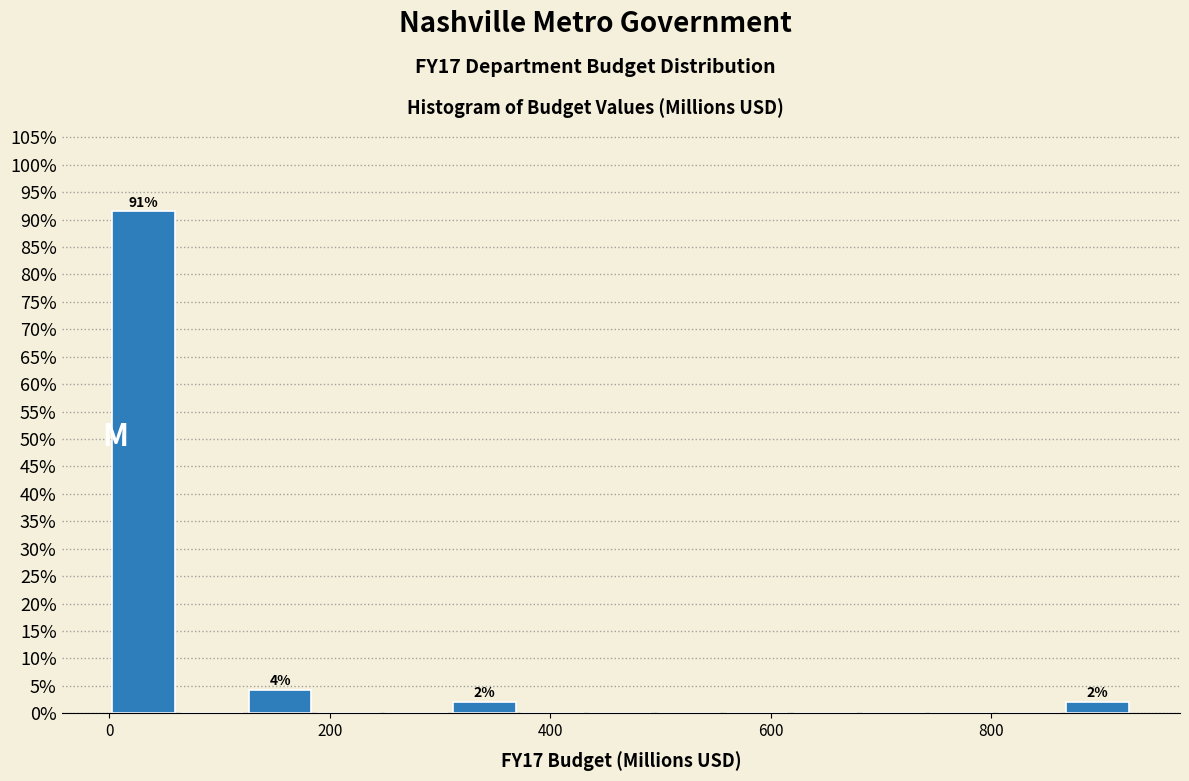

Read against the x-axis, roughly where is the centre of the tallest bar?

40